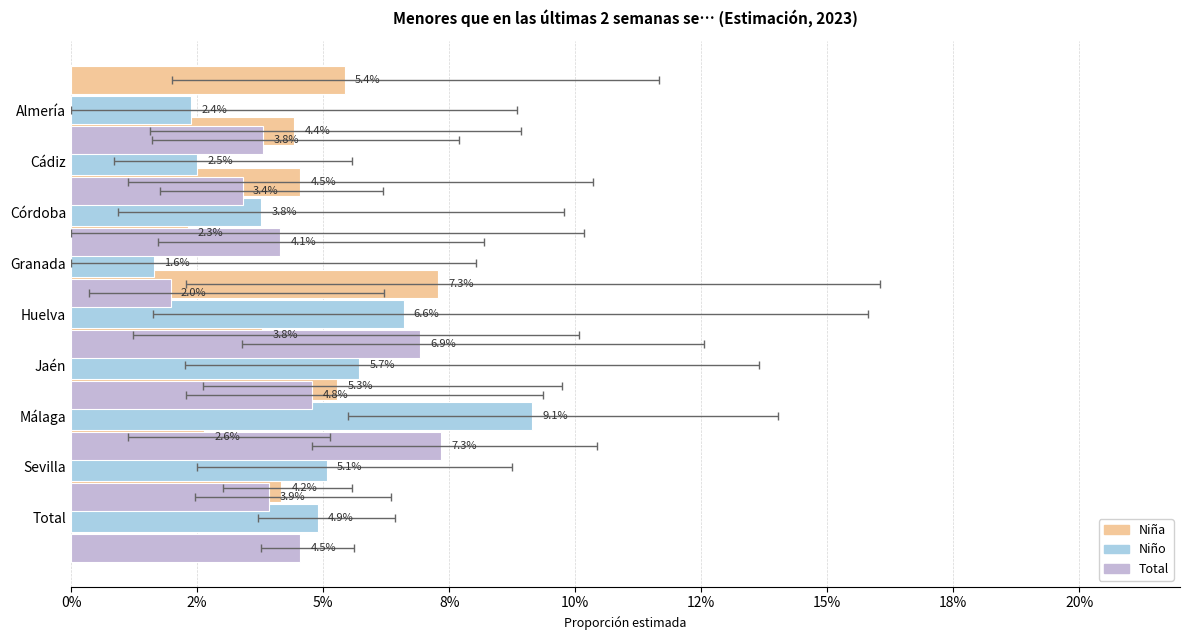

Which series has the largest total across all categories?

Niño